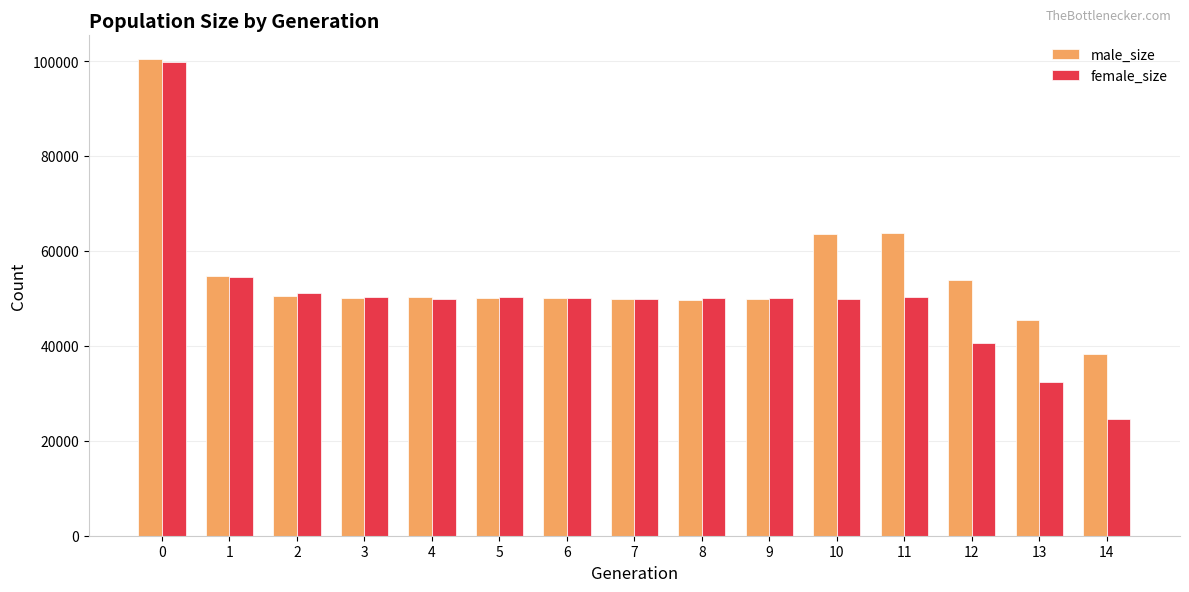

Which series has the widest spread of values?

female_size